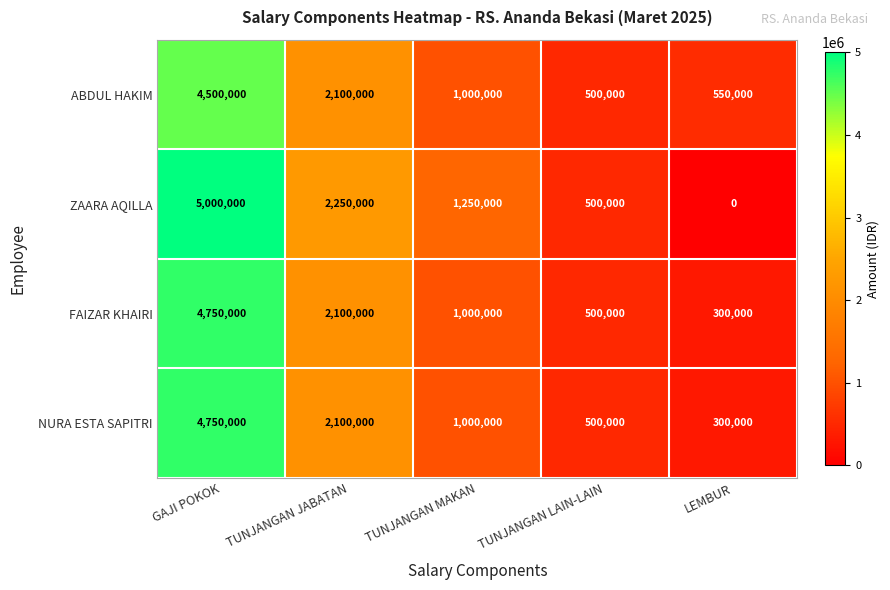

Which series has the largest total across all categories?

ZAARA AQILLA